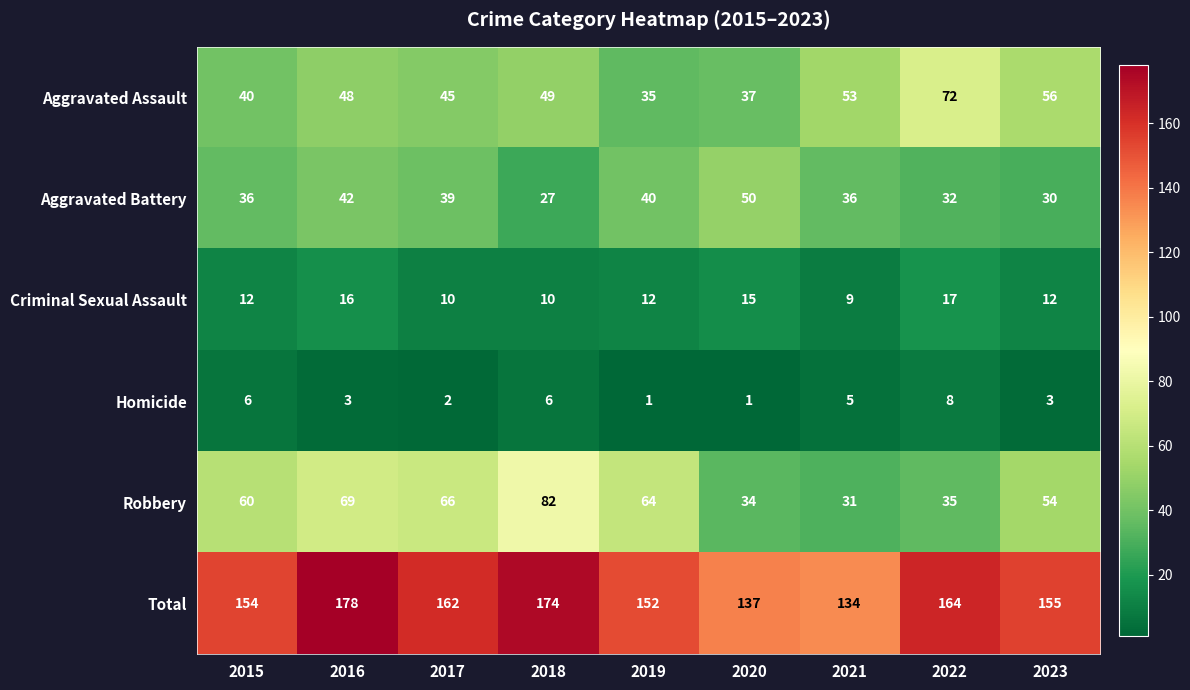

What is the difference between the maximum and minimum values in the Homicide series?

7